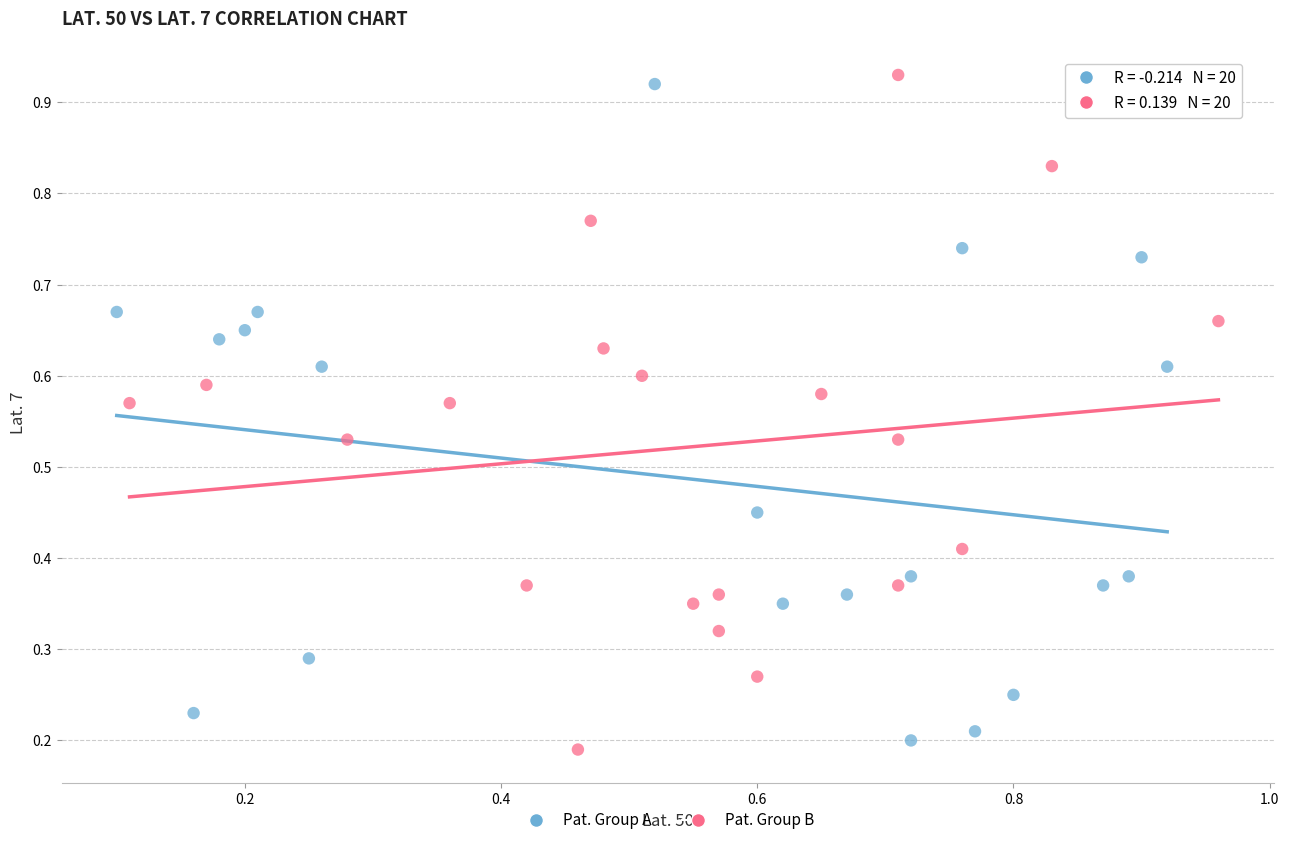

Which series has the widest spread of Y values?

Pat. Group B